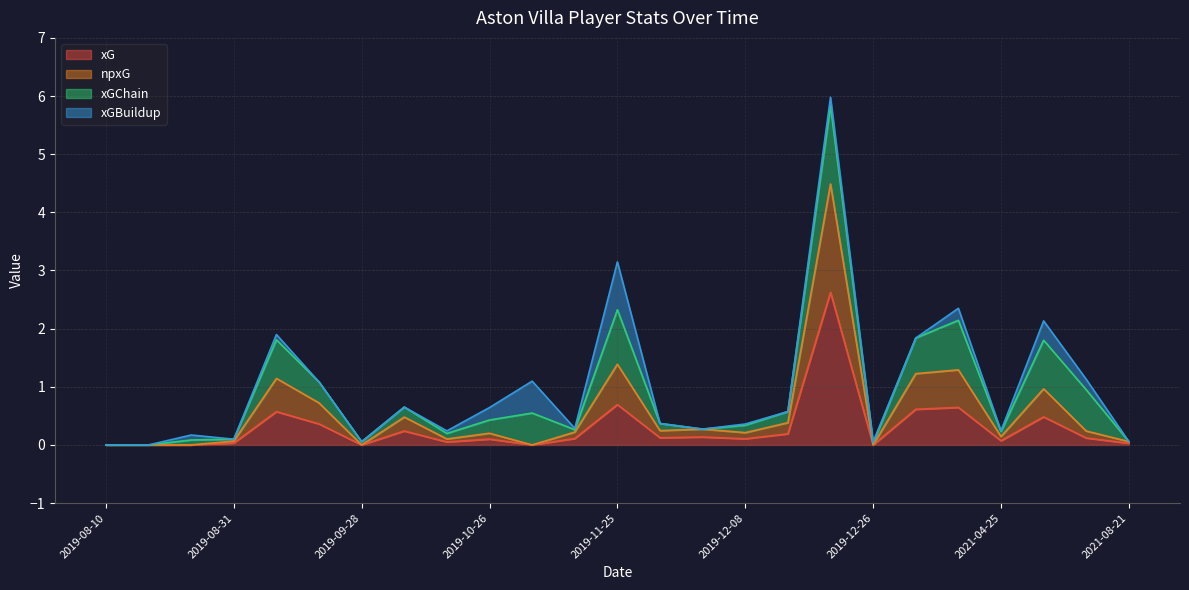

What is the highest value of the xG series?

2.6